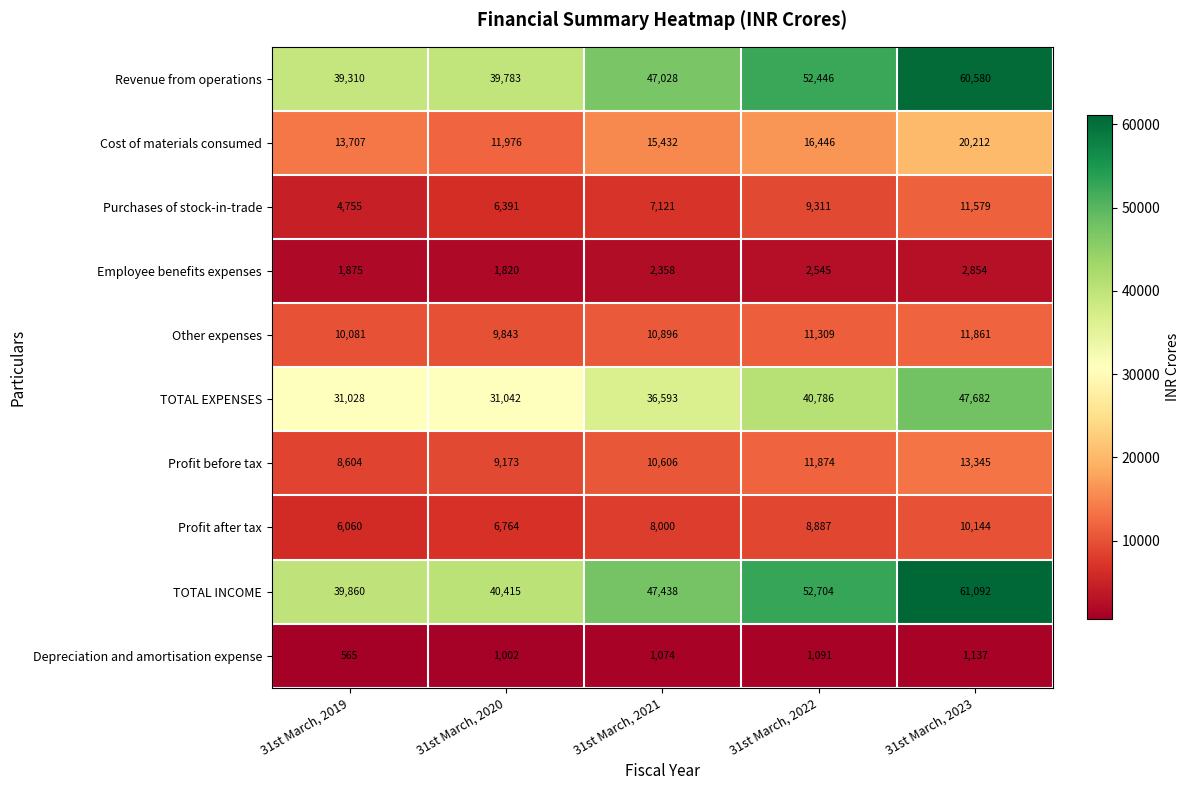

What is the difference between the highest and lowest values at 31st March, 2020?

39413